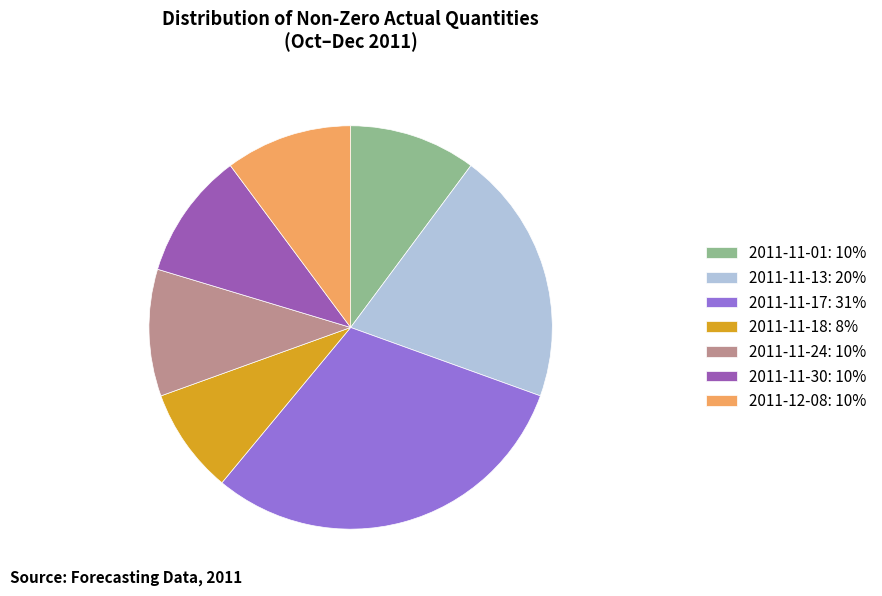

Does 2011-11-30: 10% account for over 50% of the chart?

No